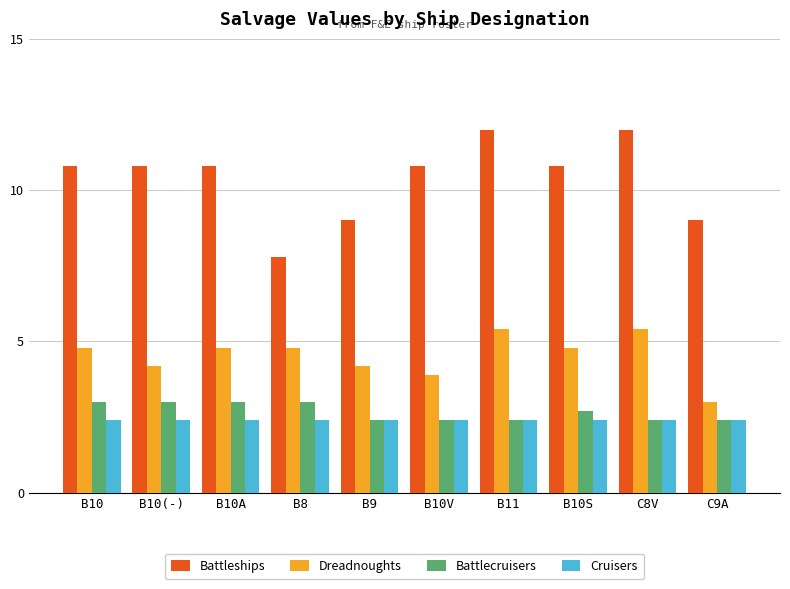

Reading left to right, list all the values displayed in this chart.

Battleships: B10=10.8	B10(-)=10.8	B10A=10.8	B8=7.8	B9=9.0	B10V=10.8	B11=12.0	B10S=10.8	C8V=12.0	C9A=9.0
Dreadnoughts: B10=4.8	B10(-)=4.2	B10A=4.8	B8=4.8	B9=4.2	B10V=3.9	B11=5.4	B10S=4.8	C8V=5.4	C9A=3.0
Battlecruisers: B10=3.0	B10(-)=3.0	B10A=3.0	B8=3.0	B9=2.4	B10V=2.4	B11=2.4	B10S=2.7	C8V=2.4	C9A=2.4
Cruisers: B10=2.4	B10(-)=2.4	B10A=2.4	B8=2.4	B9=2.4	B10V=2.4	B11=2.4	B10S=2.4	C8V=2.4	C9A=2.4